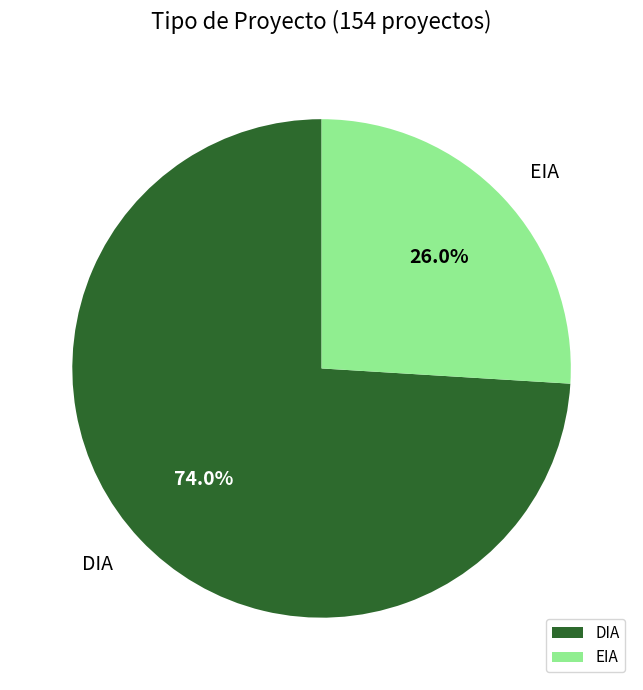

Between DIA and EIA, which is larger?

DIA